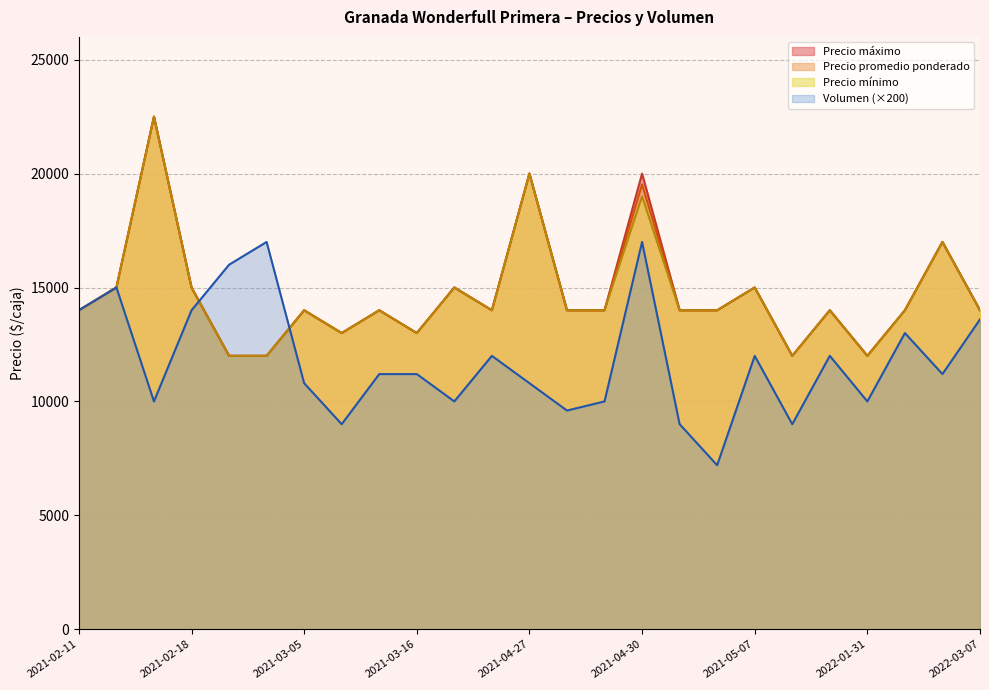

Where is the first local maximum for Precio áximo?

2021-02-15